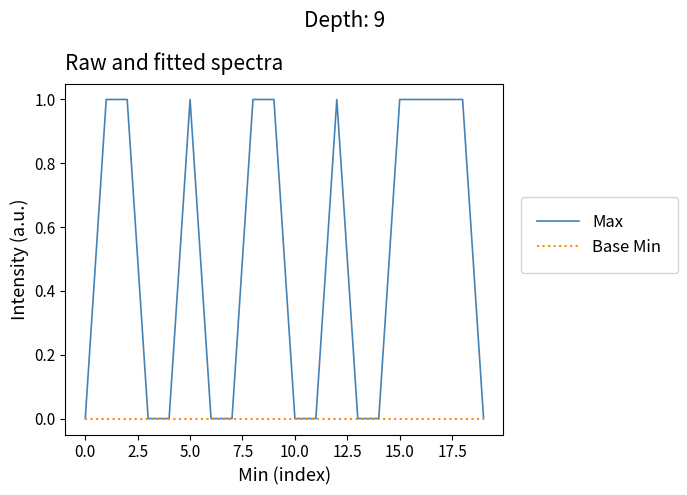

List the series in order of their peak value, highest first.

Max, Base Min